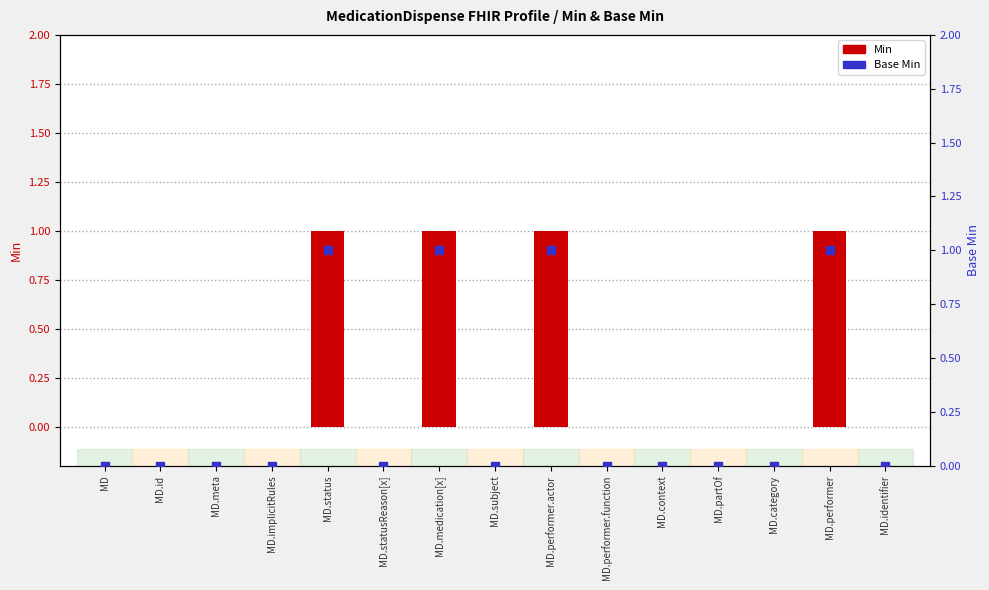

Which series has the widest spread of Y values?

Min